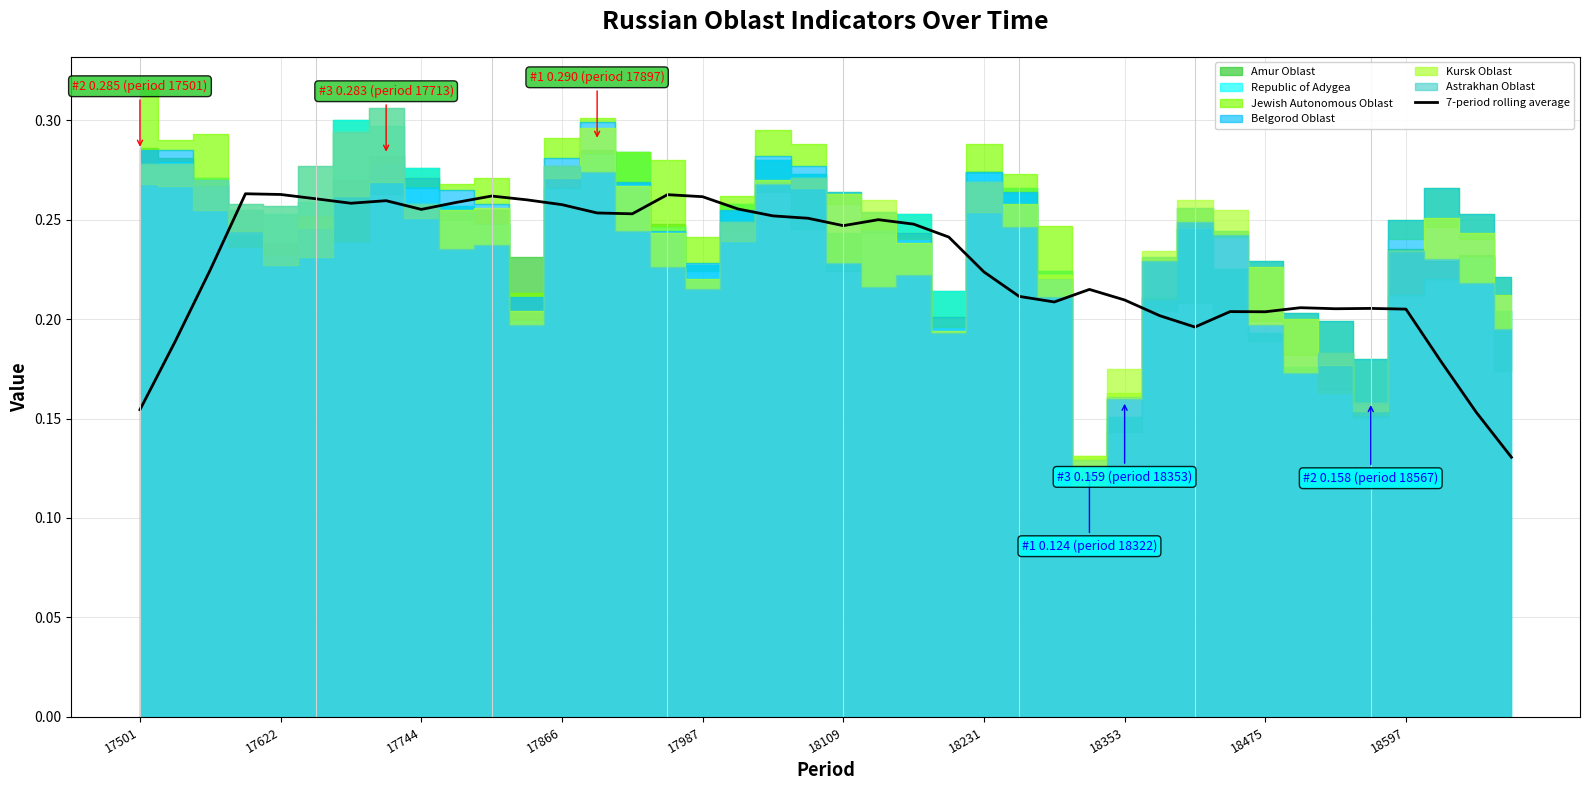

What is the maximum value shown in the chart?

0.3